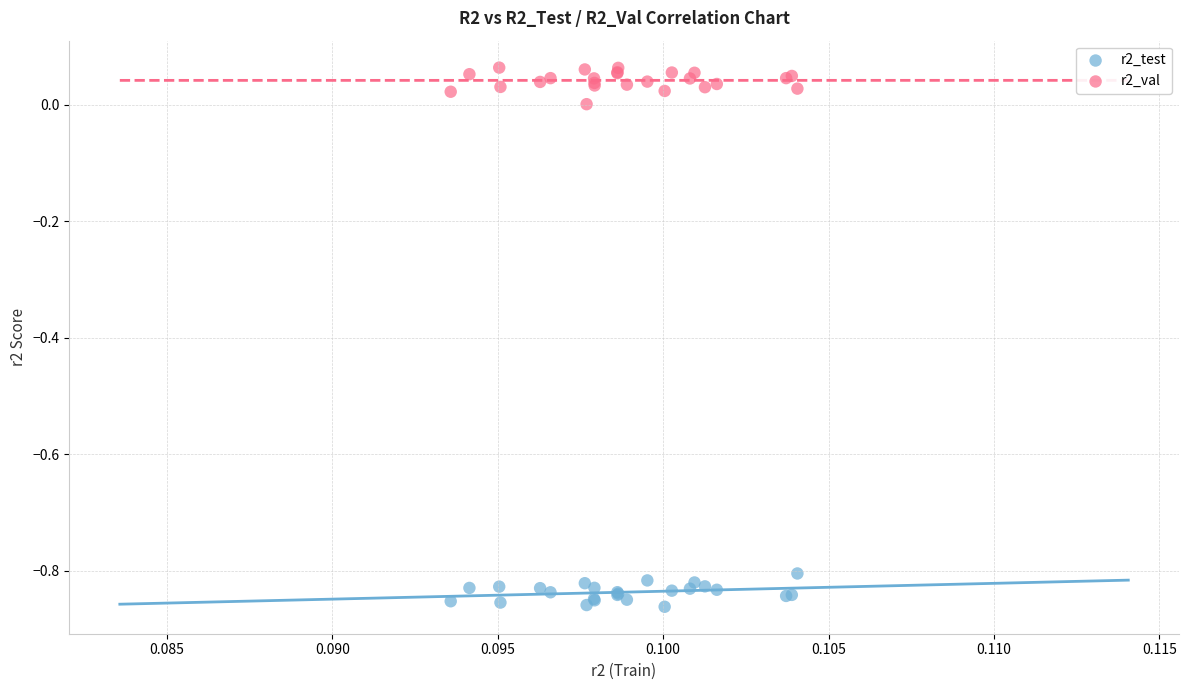

Which series contains the lowest Y value?

r2_test